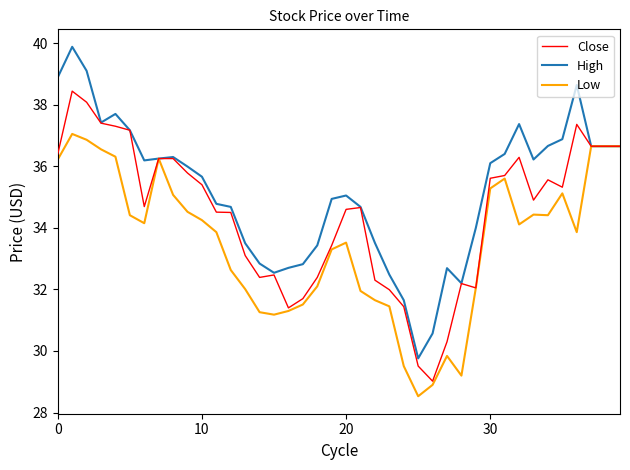

List the series in order of their overall mean, lowest first.

Low, Close, High